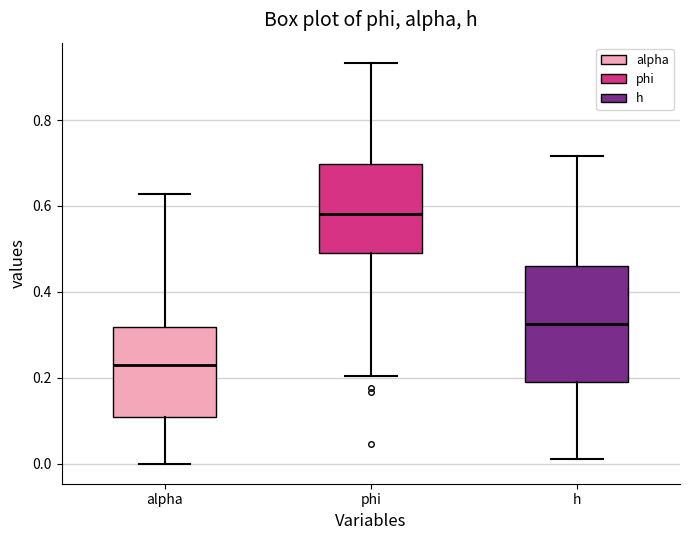

Reading left to right, transcribe this box plot: for each box, give where its median line is, the range the box spans, and where its two whiskers end, as read against the y-axis. The values are not printed on the chart, so give them approximately, as read against the axis.

alpha: median 0.22, box 0.10 to 0.32, whiskers 0.00 to 0.62
phi: median 0.58, box 0.48 to 0.70, whiskers 0.20 to 0.94
h: median 0.32, box 0.18 to 0.46, whiskers 0.02 to 0.72